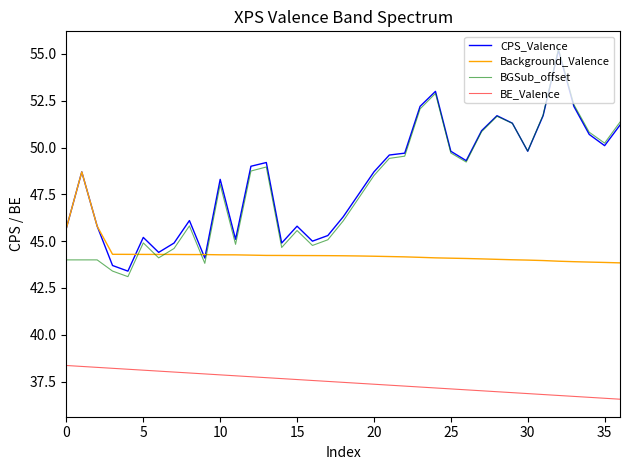

True or false: Background_Valence and BE_Valence intersect in this chart.

False